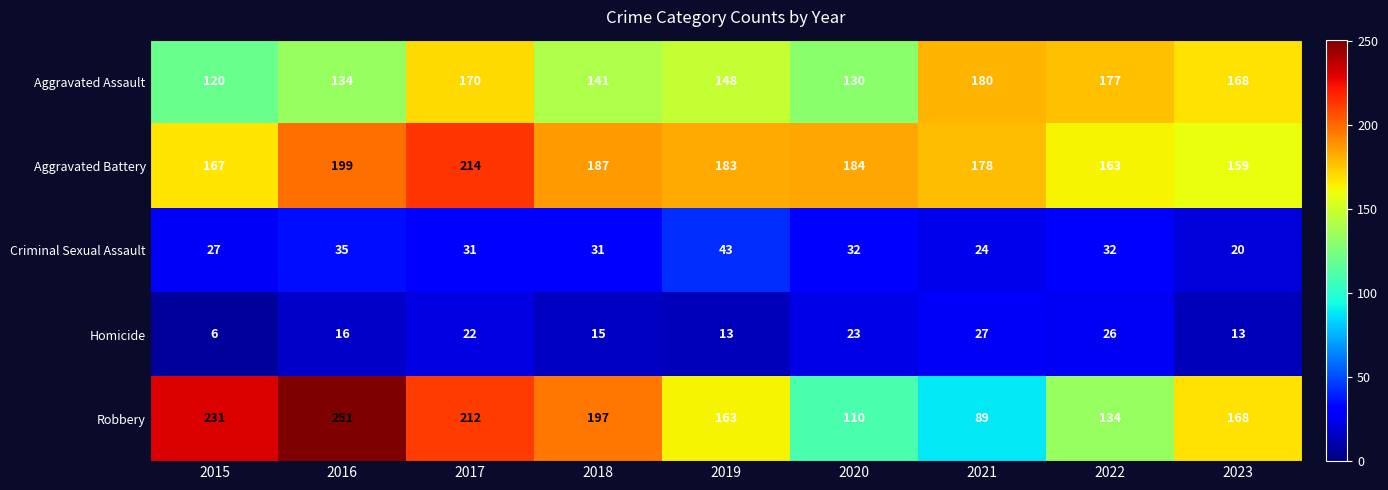

What is the total value across all series at 2021?

498